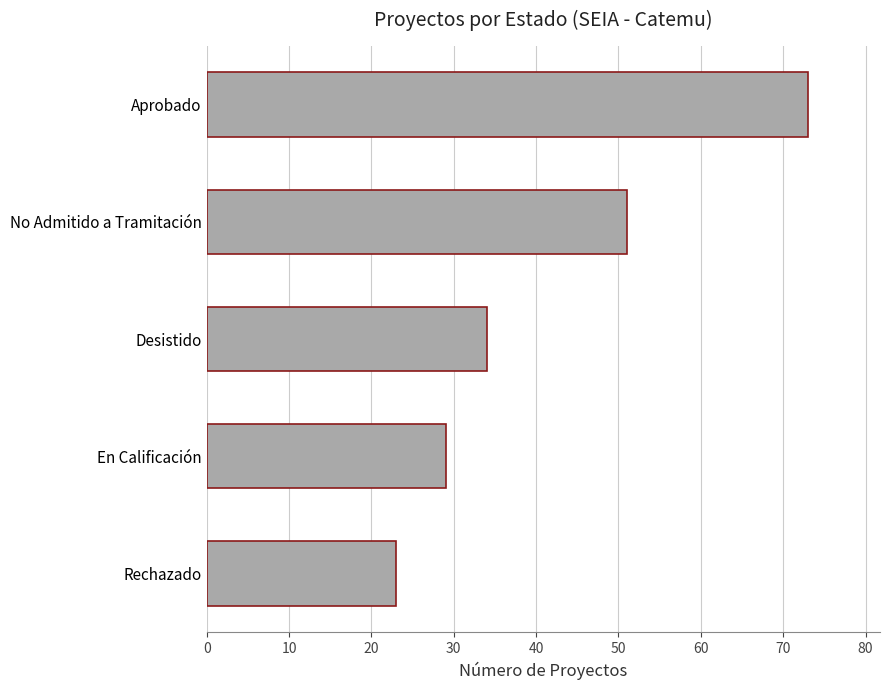

How many distinct data groups are displayed?

1